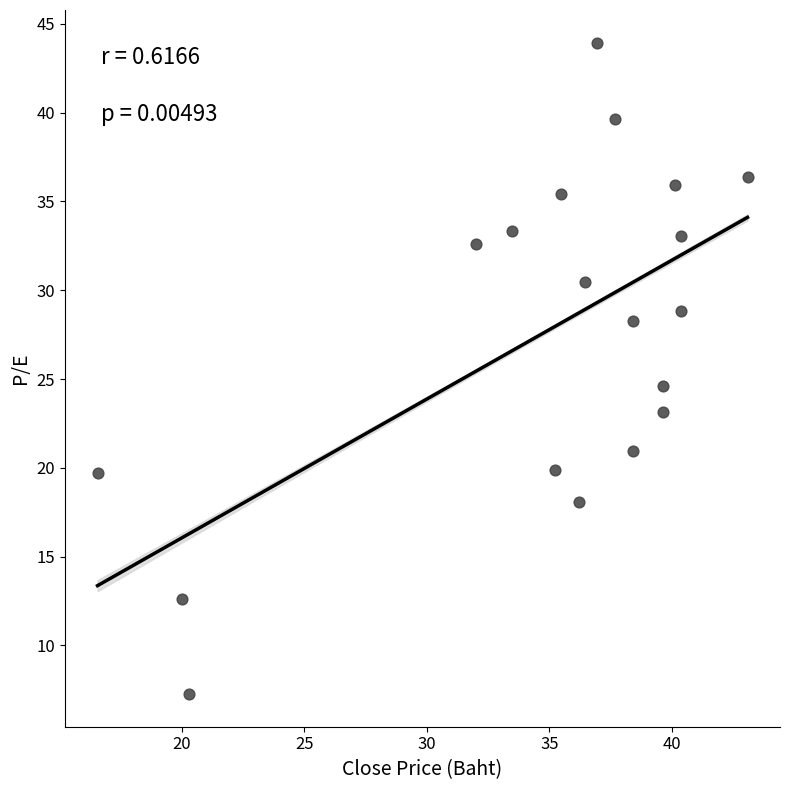

What is the range of Y values (max minus min)?

36.7